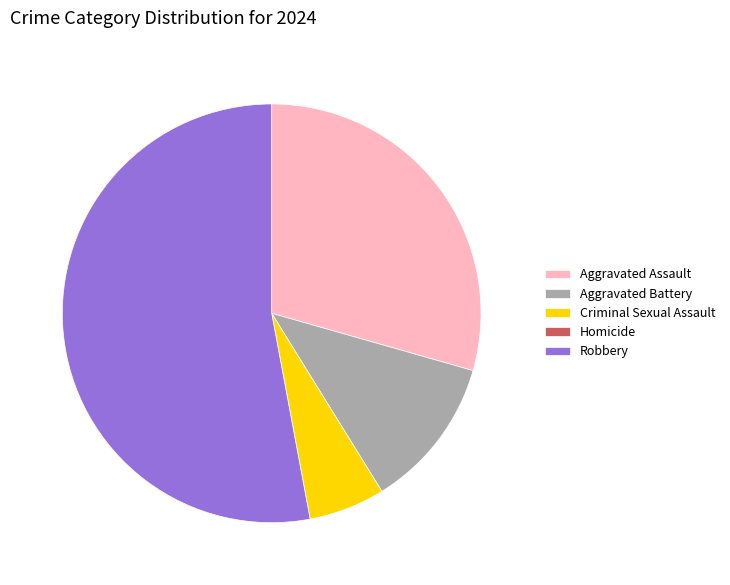

Which category has the biggest portion of the pie?

Robbery